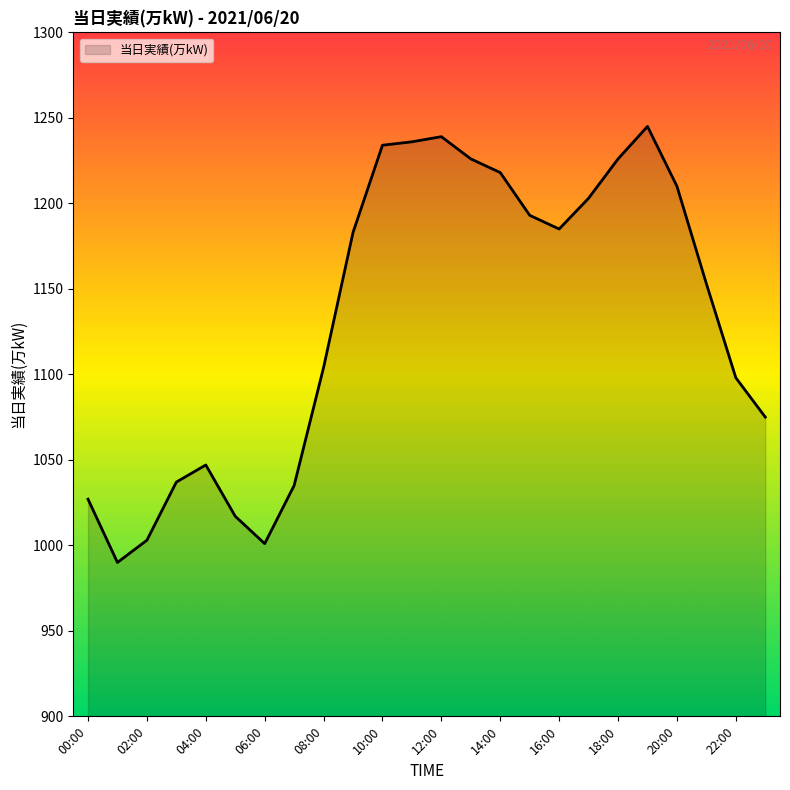

What is the greatest value displayed?

1245